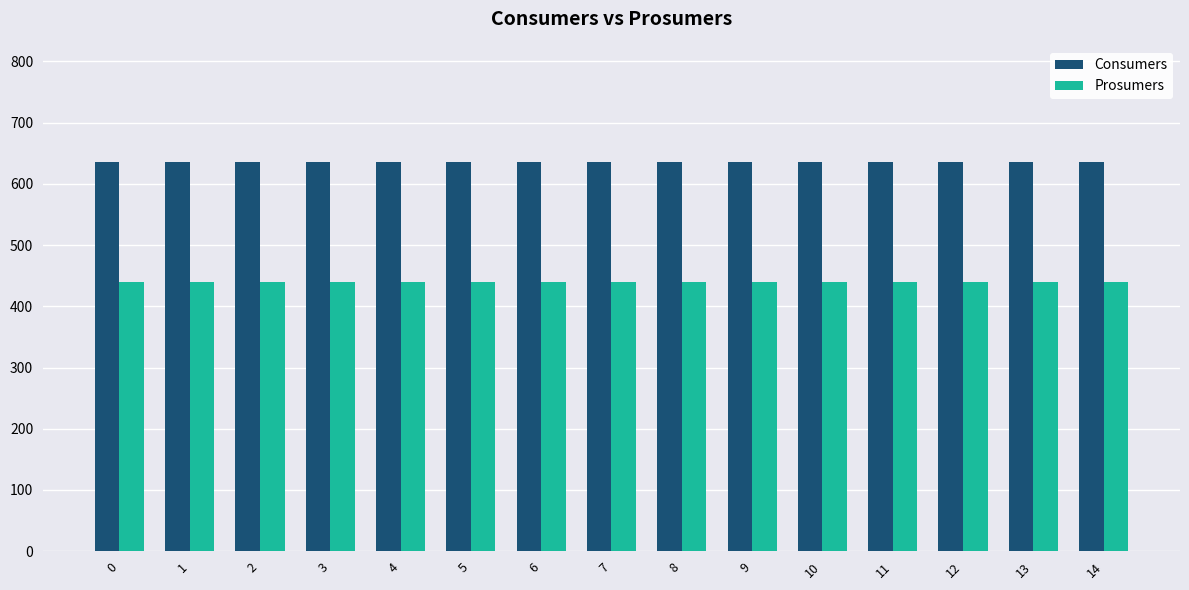

Does the chart contain stacked bars?

No